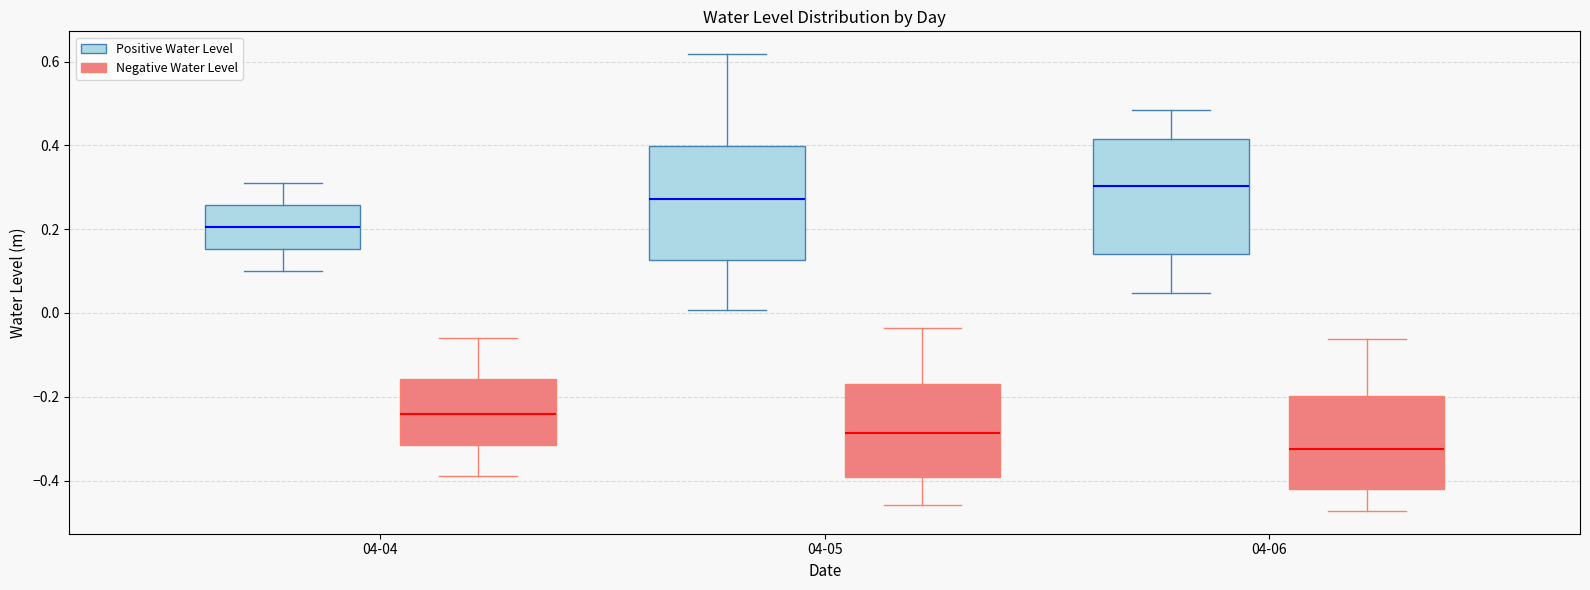

Which box has the highest median line?

04-06 (Positive Water Level)